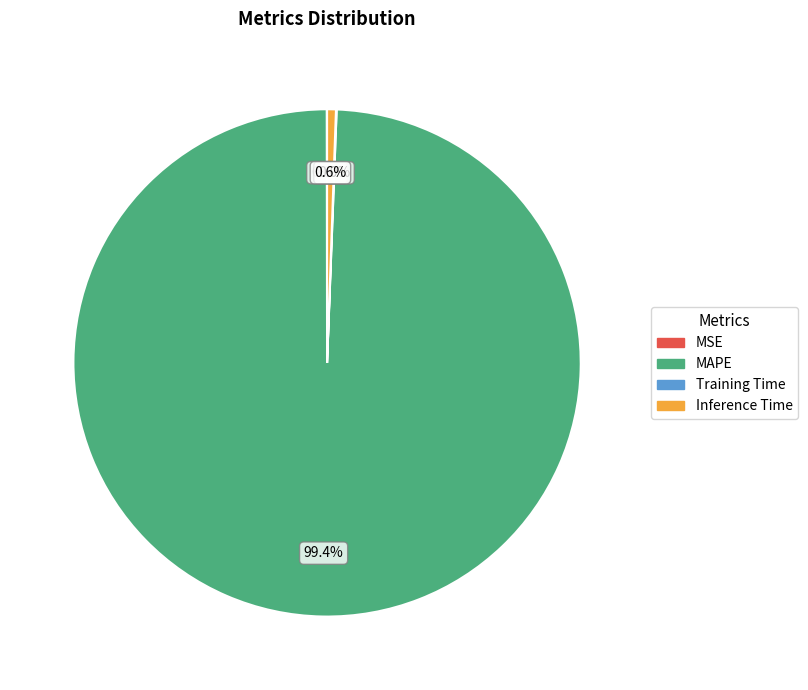

What portion of the pie excludes MAPE?

0.6%